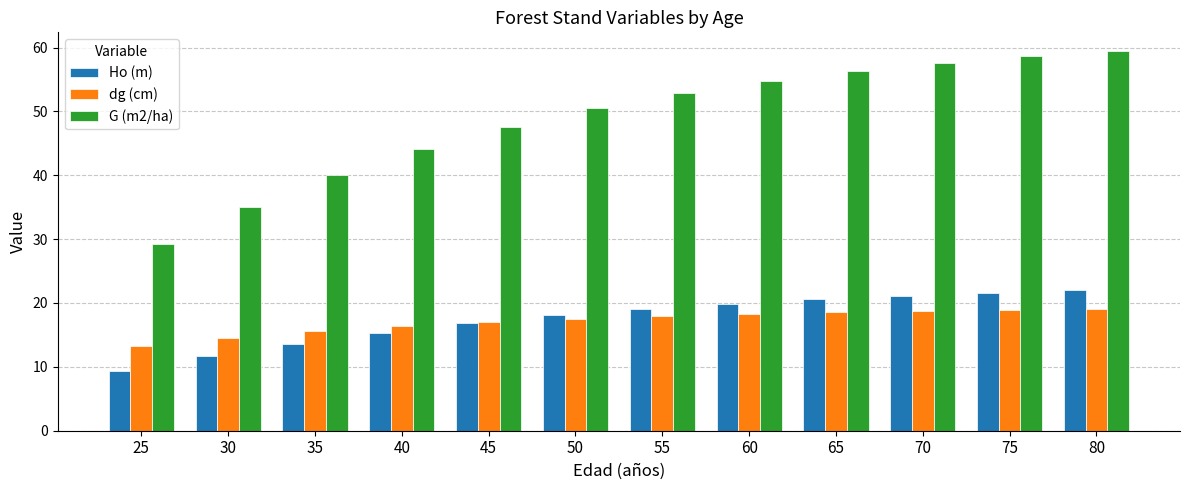

What is the value of the G (m2/ha) bar at the 12th from the left?

59.4